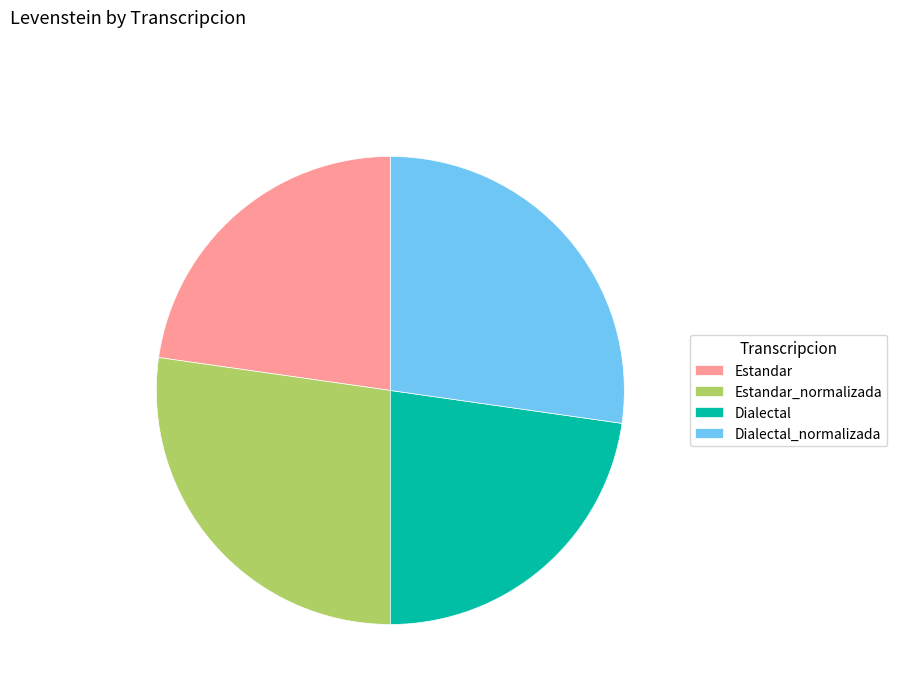

Is it true that Estandar_normalizada is 27% of the pie?

True